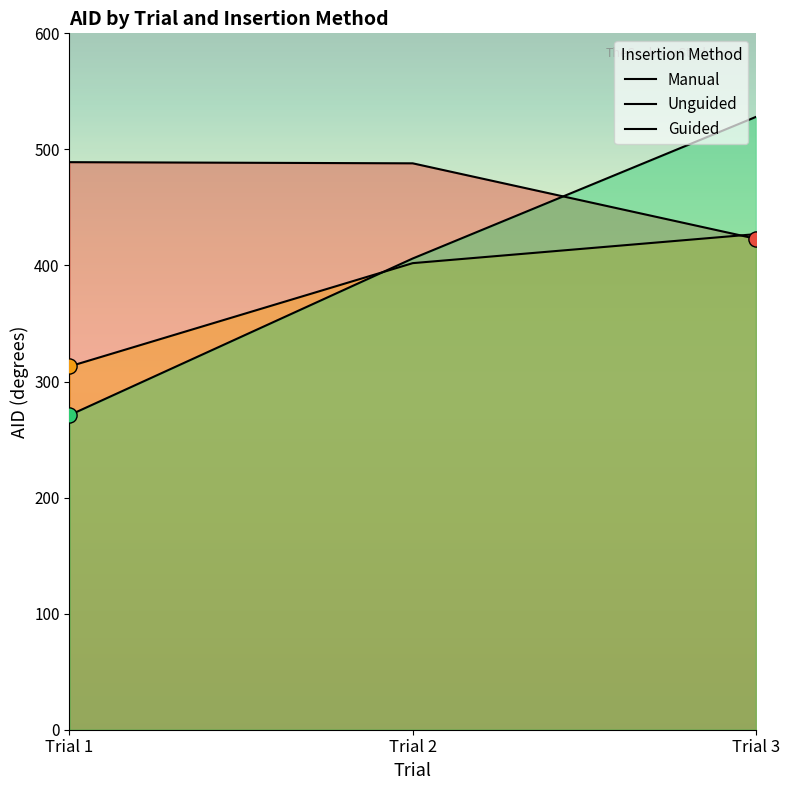

Which series contains the lowest Y value?

Guided